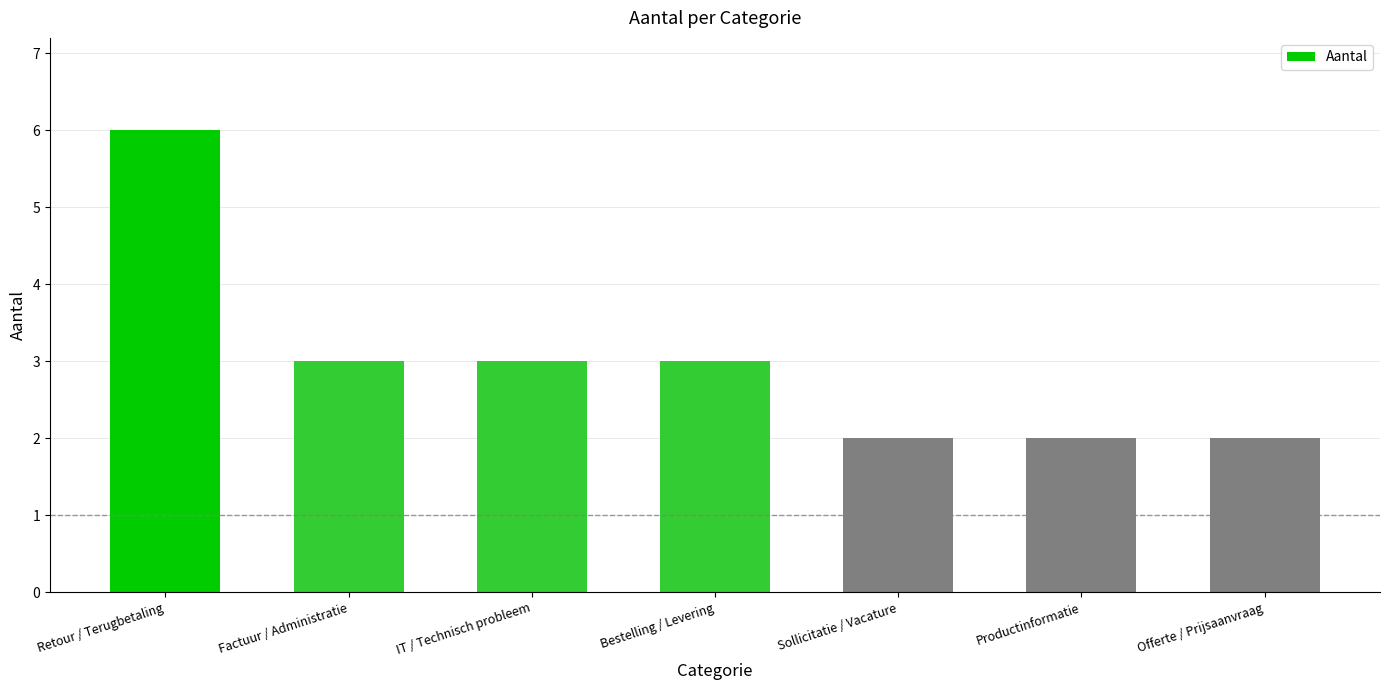

What is the label of the 5th bar from the left?

Sollicitatie / Vacature